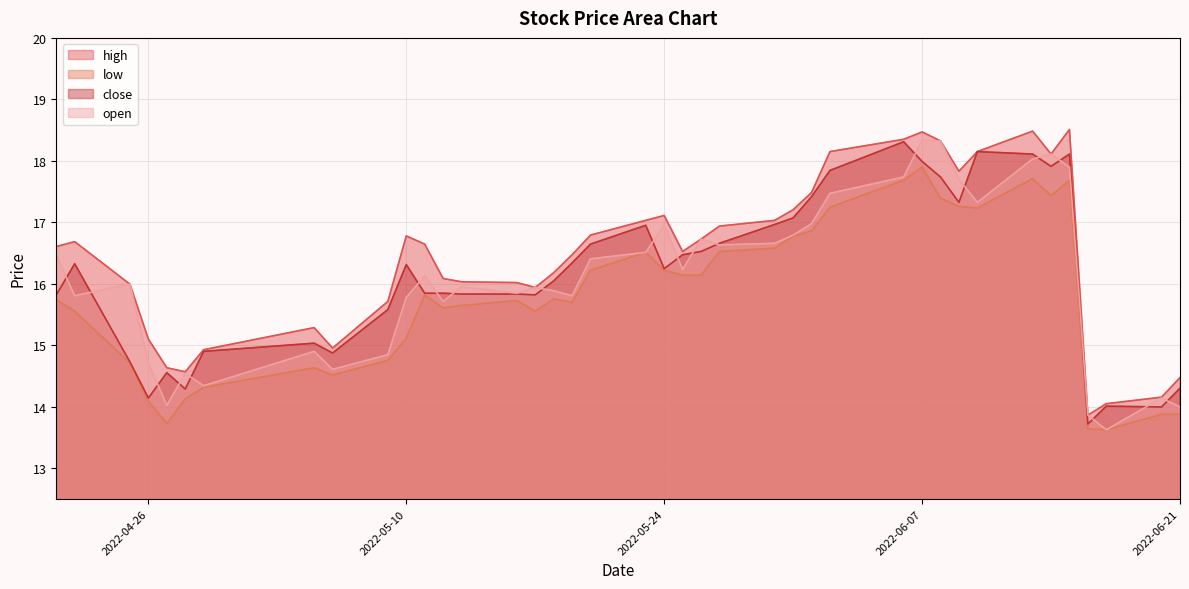

What is the smallest value displayed?

13.6